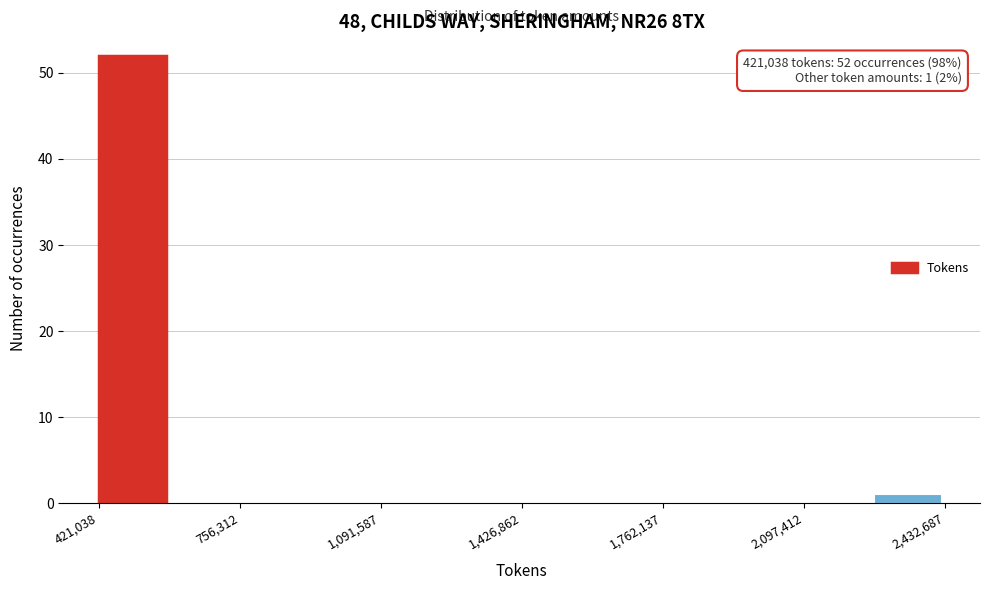

Read against the x-axis, roughly where is the centre of the tallest bar?

500000